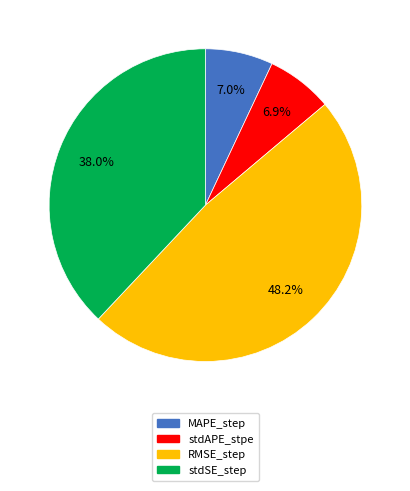

Which slice is the largest?

RMSE_step